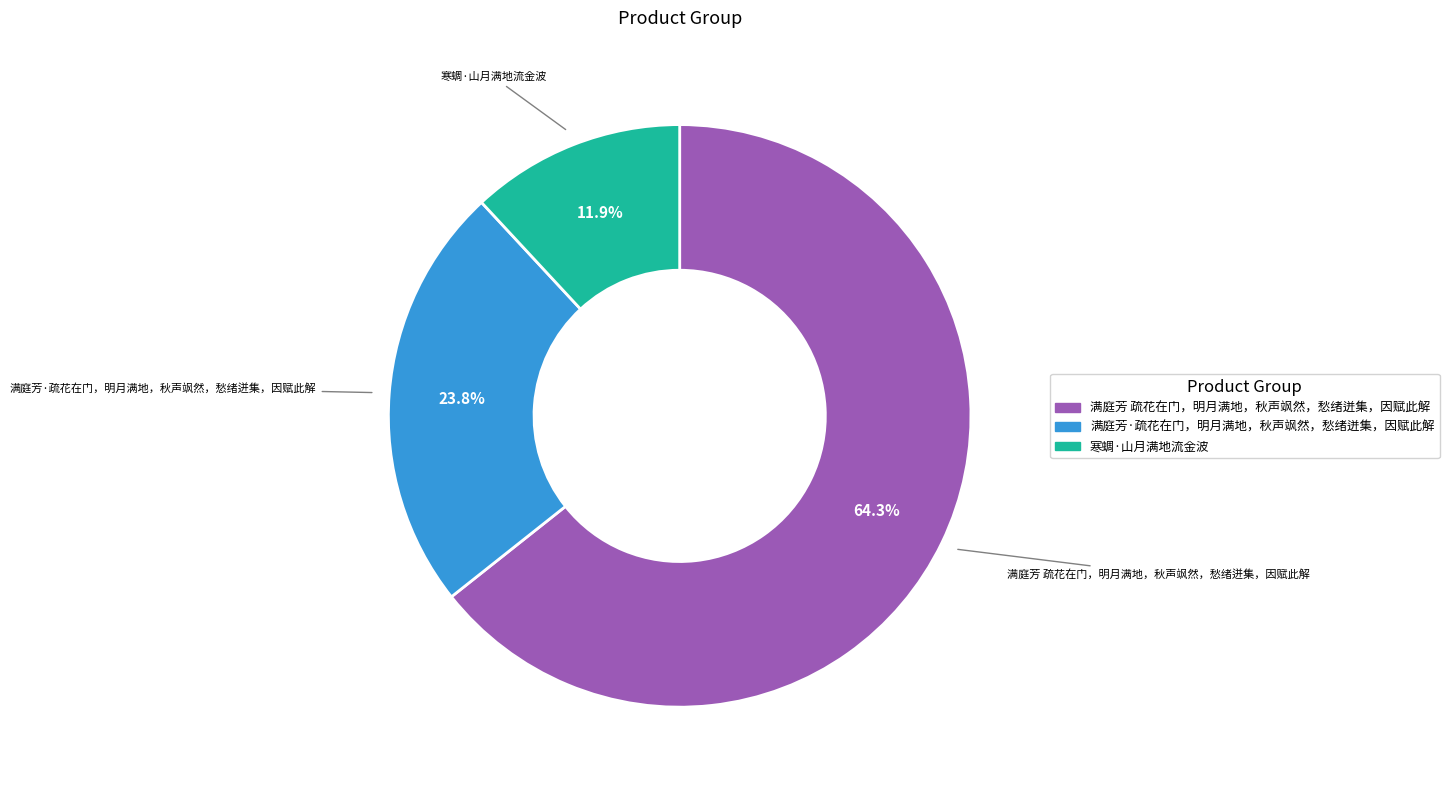

What is the ratio of the value at 满庭芳 疏花在门，明月满地，秋声飒然，愁绪迸集，因赋此解 to the value at 满庭芳·疏花在门，明月满地，秋声飒然，愁绪迸集，因赋此解?

2.7